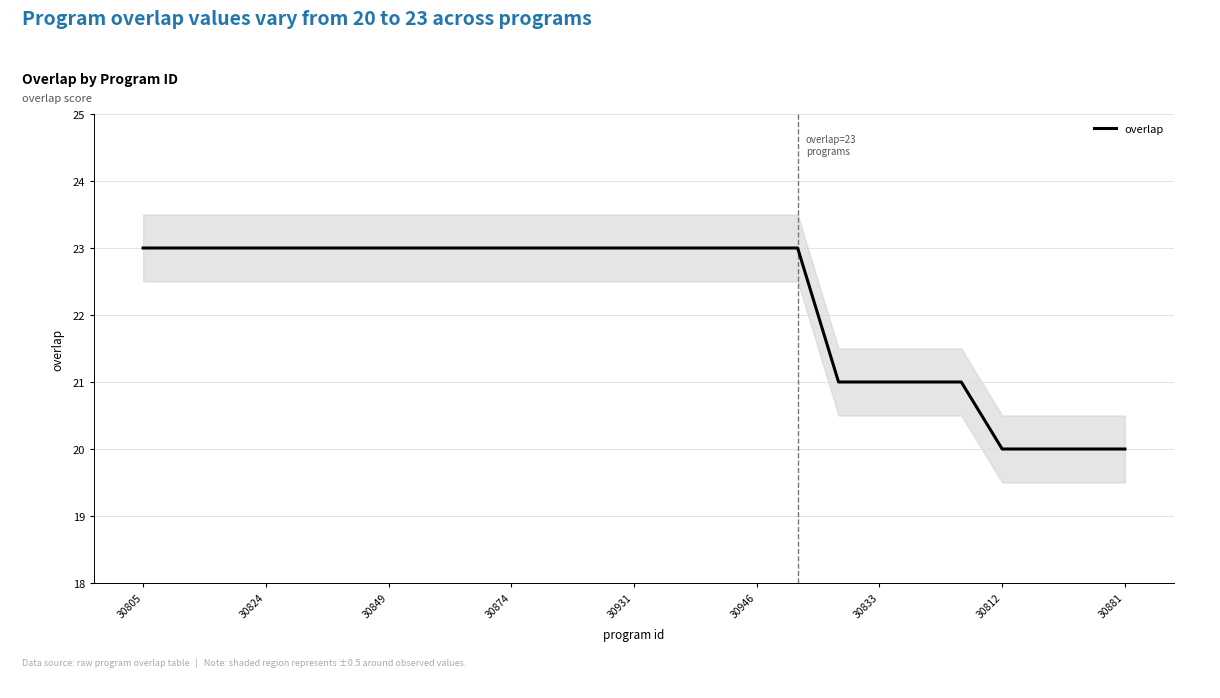

The overlap series shows 31 at 30946. True or false?

False